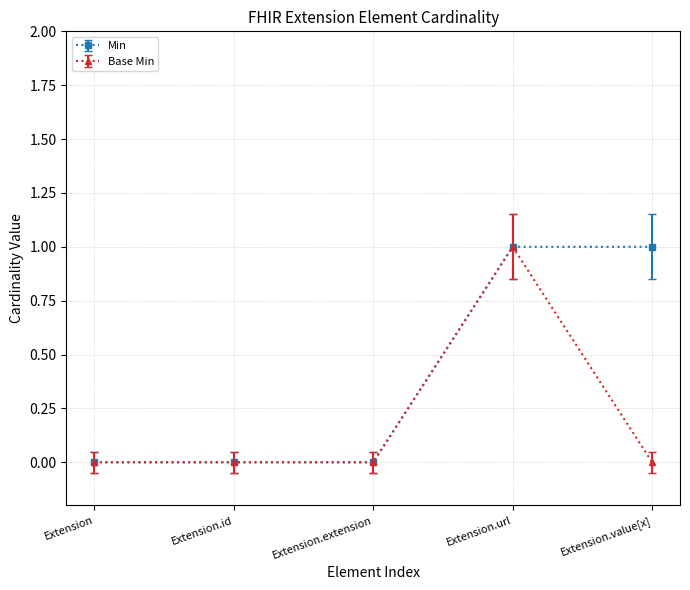

Is the value of Base Min at Extension.url greater than the value of Min at Extension.extension?

Yes